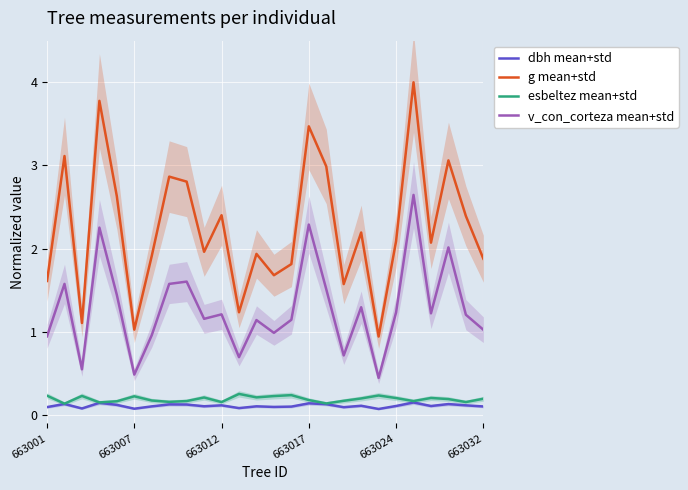

True or false: esbeltez mean+std and dbh mean+std cross at least once.

False